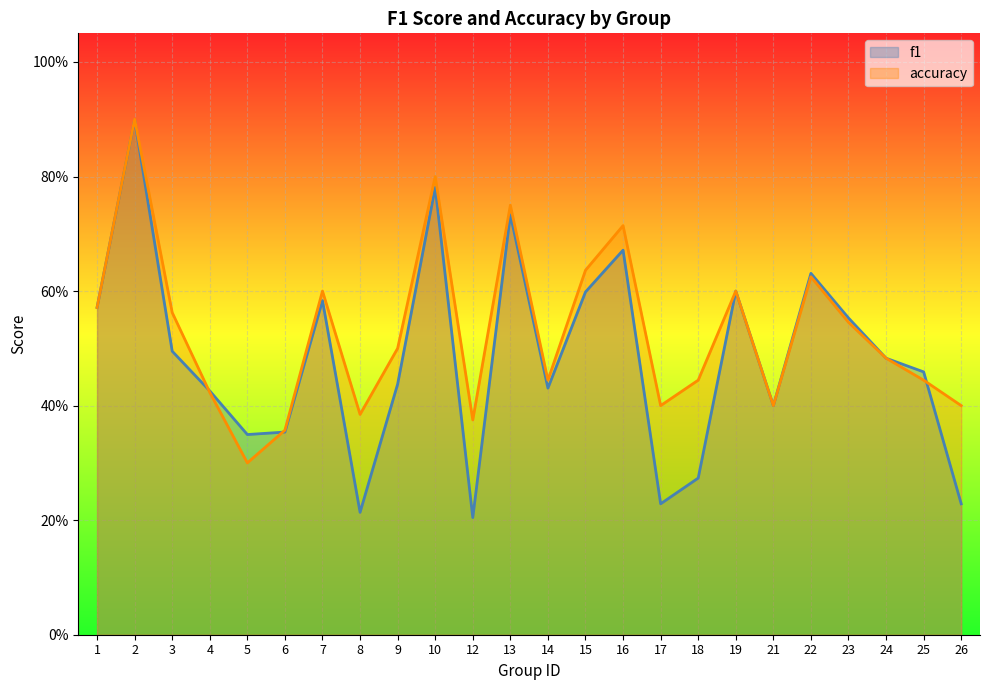

The accuracy series shows 0.6 at 22. True or false?

True